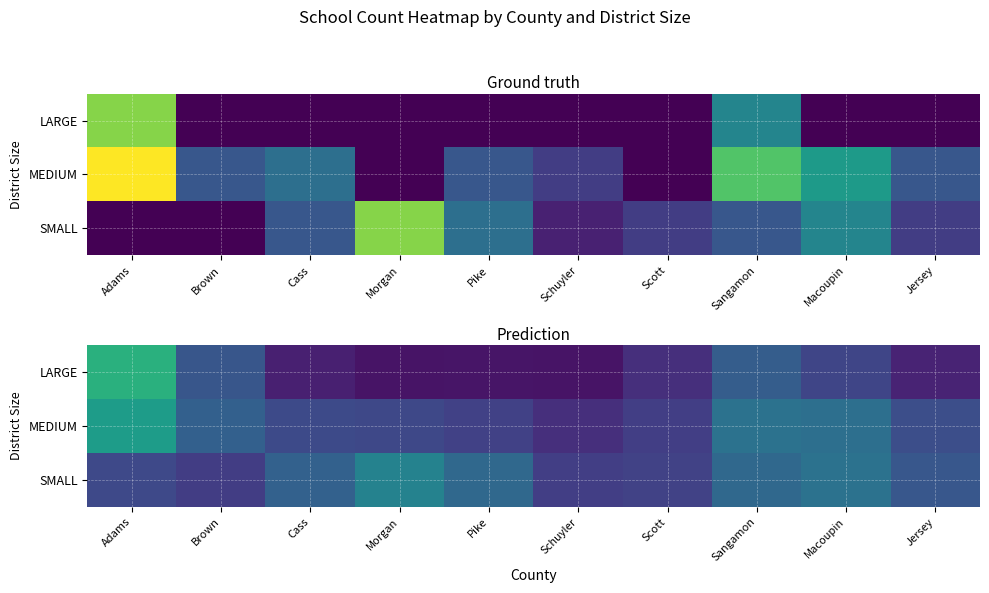

Which category has the highest value across all series?

Adams